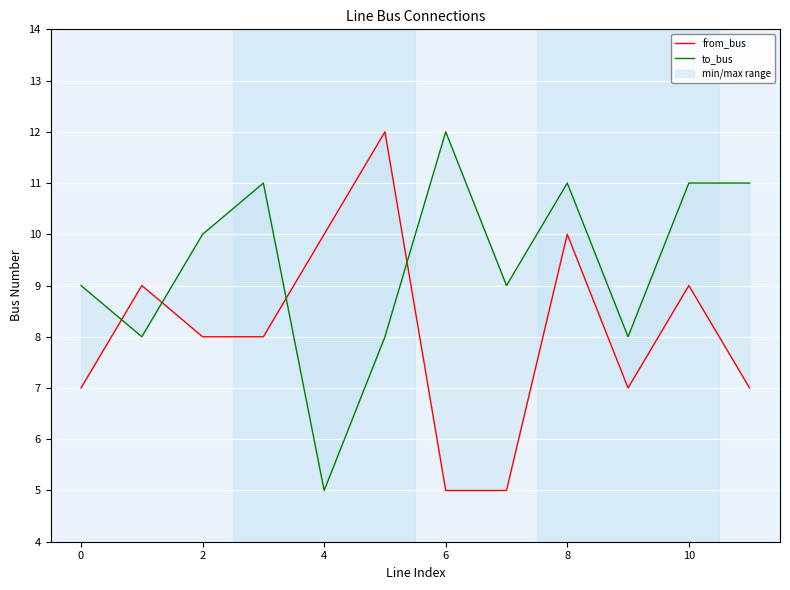

At how many categories does at least one series exceed 5?

12